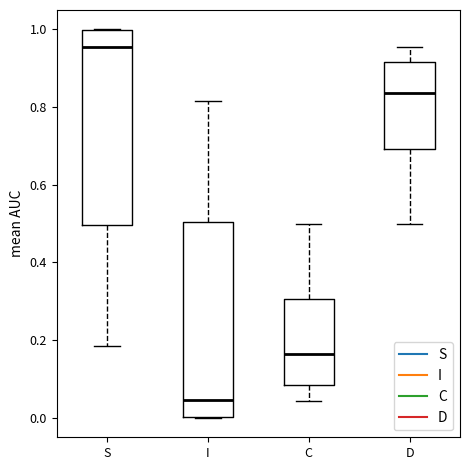

Where does the upper whisker of the box for D end on the y-axis? The values are not printed on the chart, so give them approximately, as read against the axis.

0.96